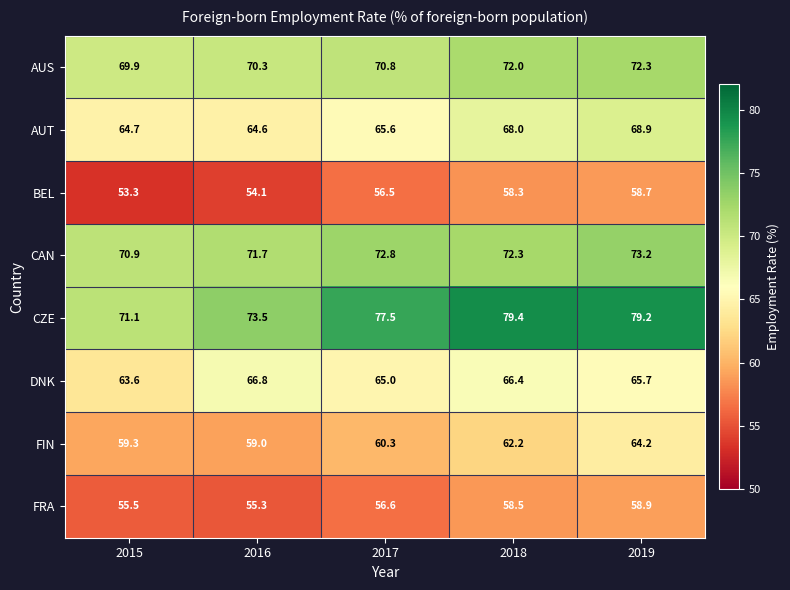

Rank the categories by CZE value from lowest to highest.

2015, 2016, 2017, 2019, 2018